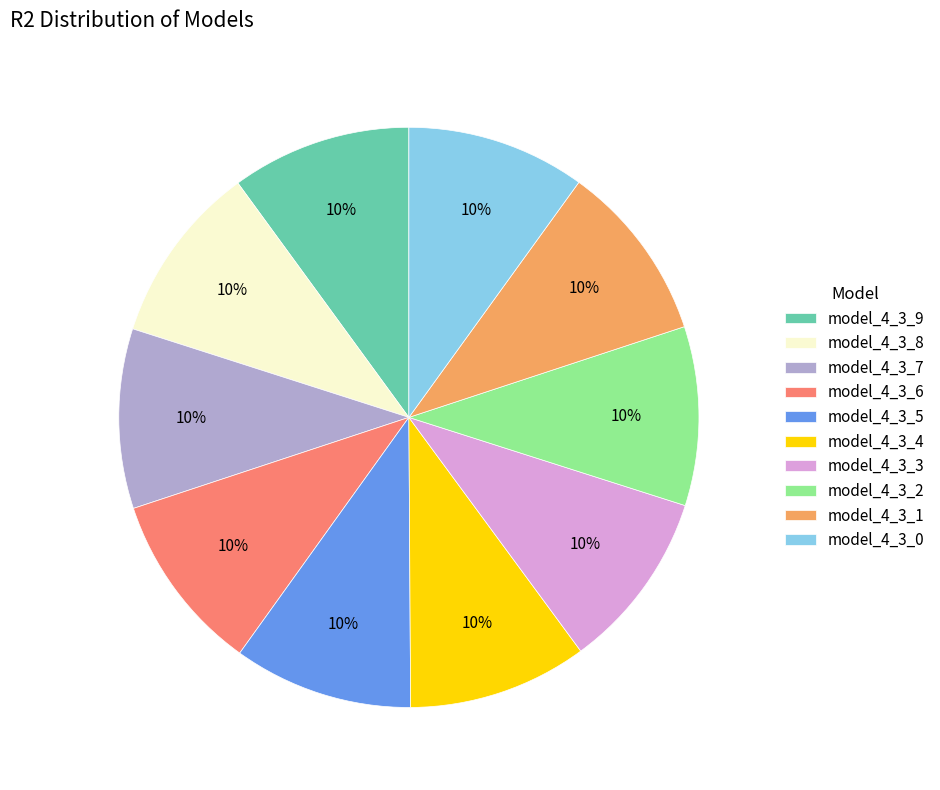

Is model_4_3_4 the majority of the pie?

No